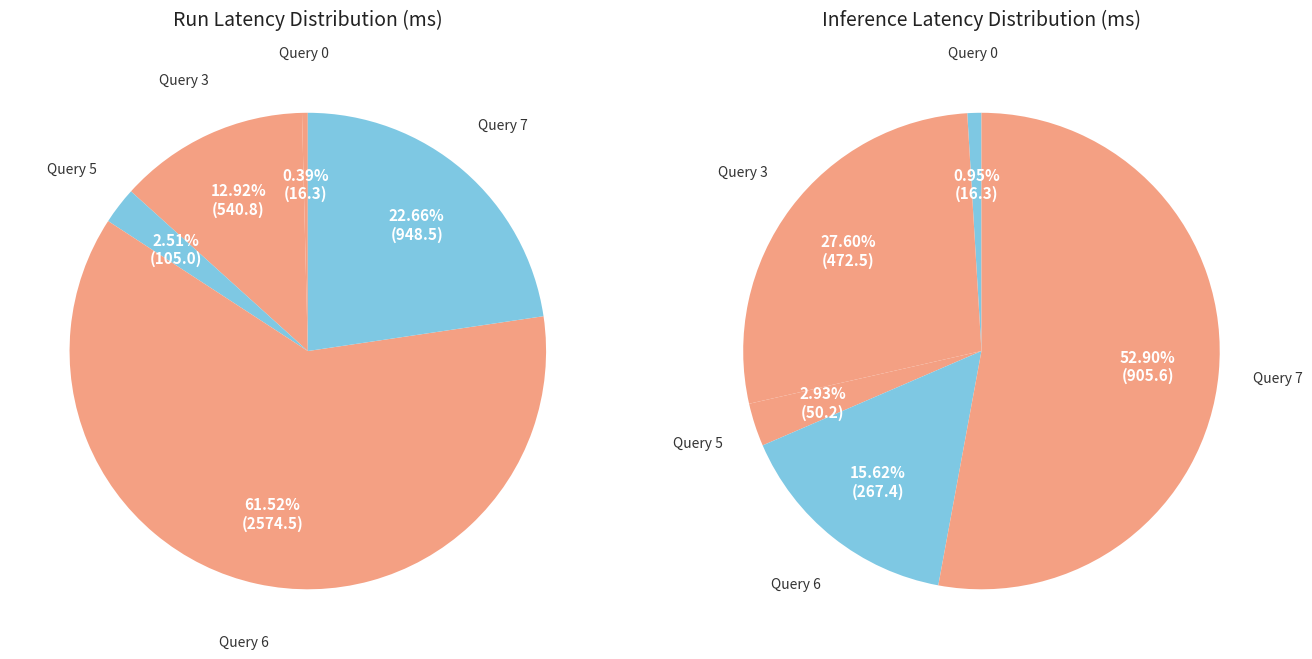

What is the change in value from Query 3 to Query 5?

-435.8